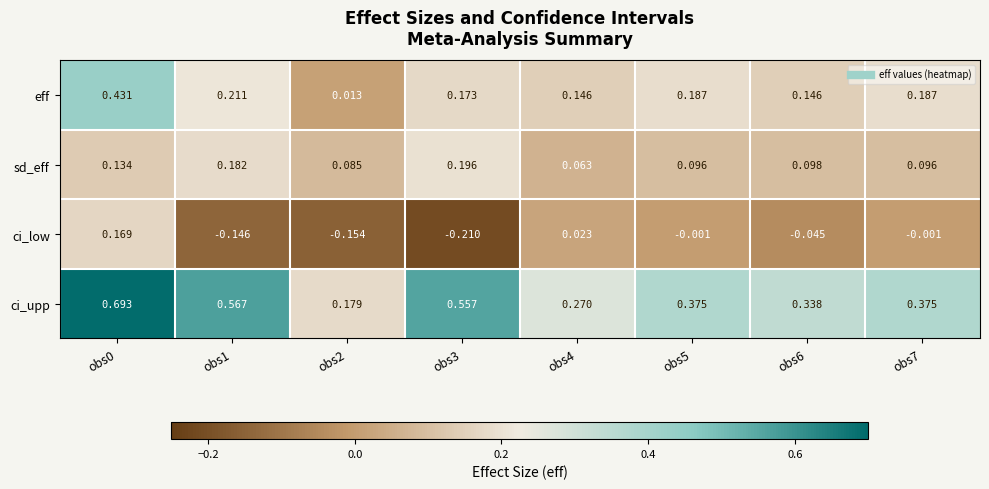

Rank the series by their maximum value, from lowest to highest.

ci_low, sd_eff, eff, ci_upp